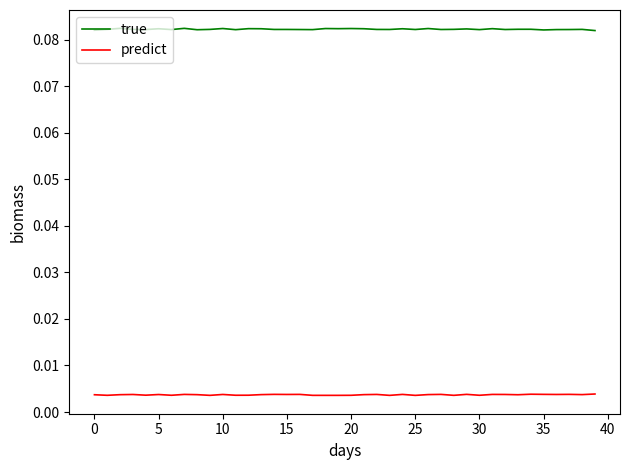

True or false: predict and true cross at least once.

False